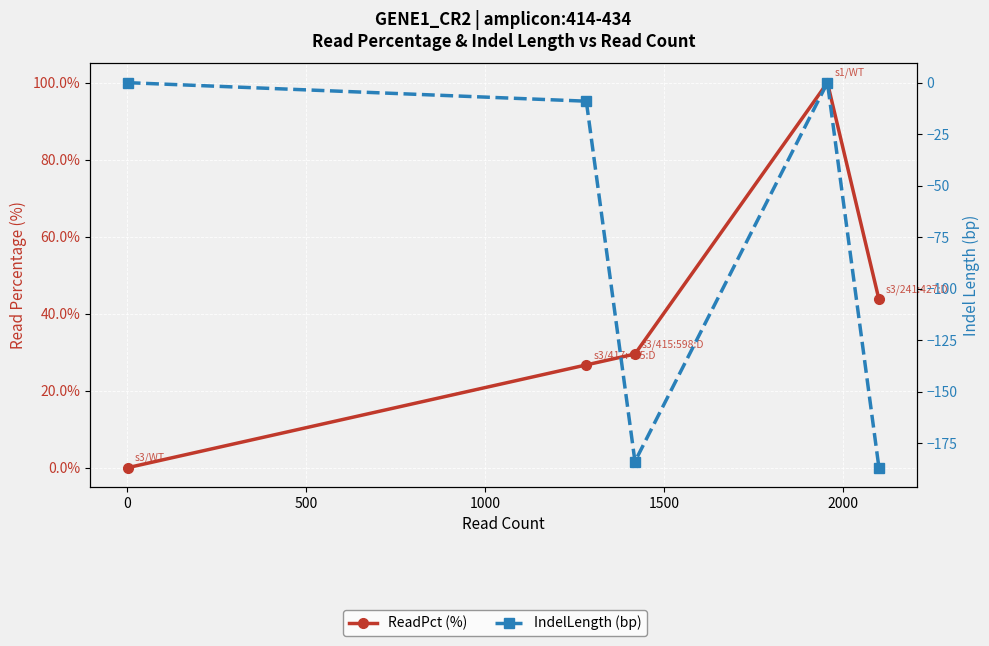

How many lines are shown in the chart?

2